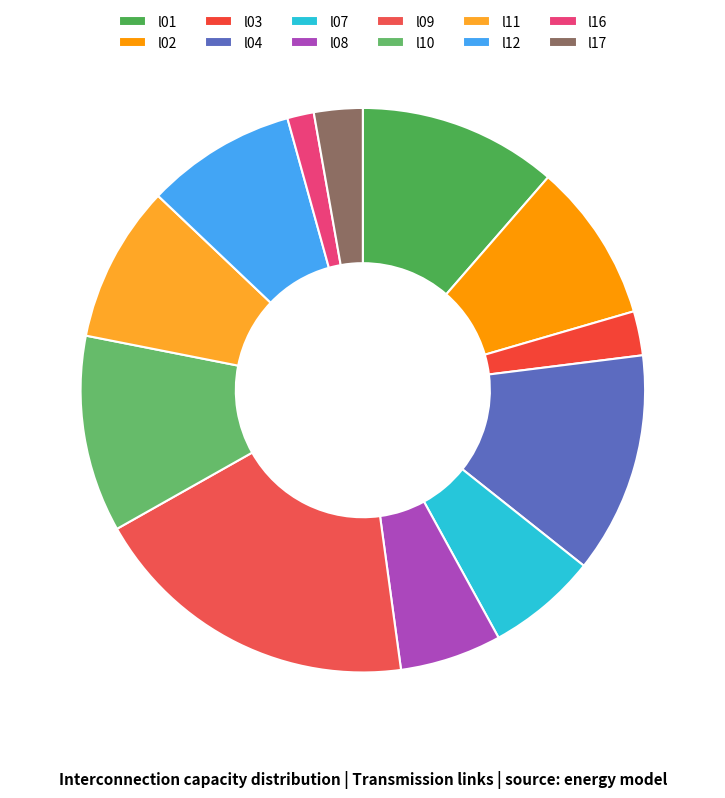

How many slices are in this pie chart?

12